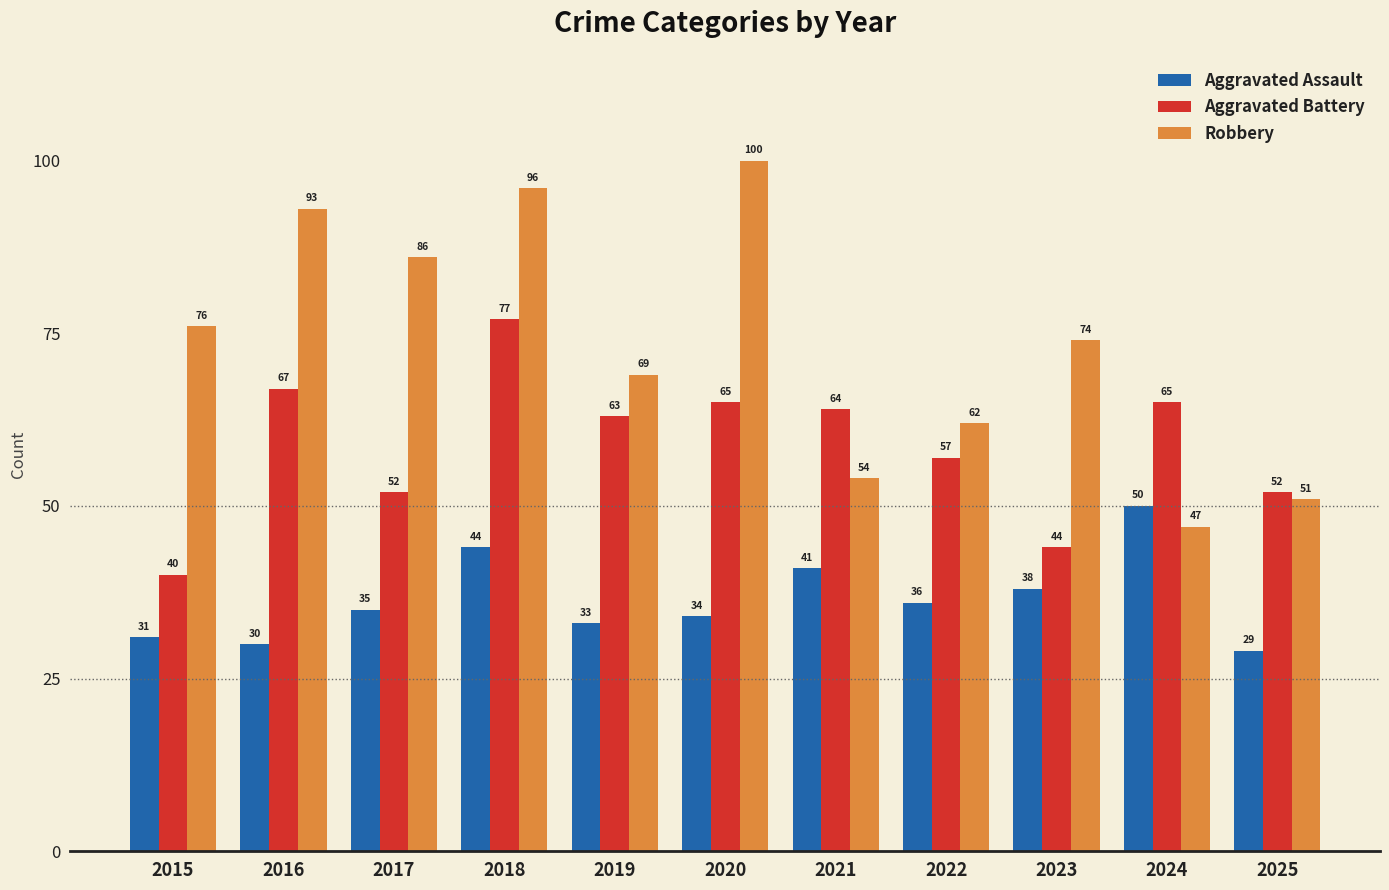

Where is Robbery nearest to the value 73?

2023